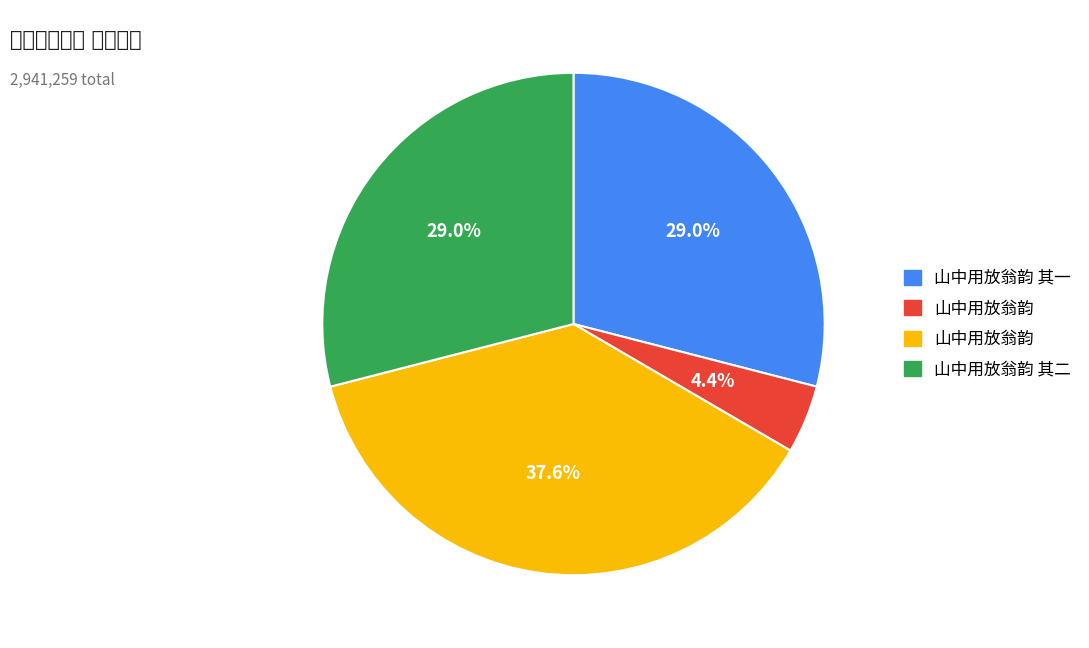

Is there a majority slice in this chart?

No